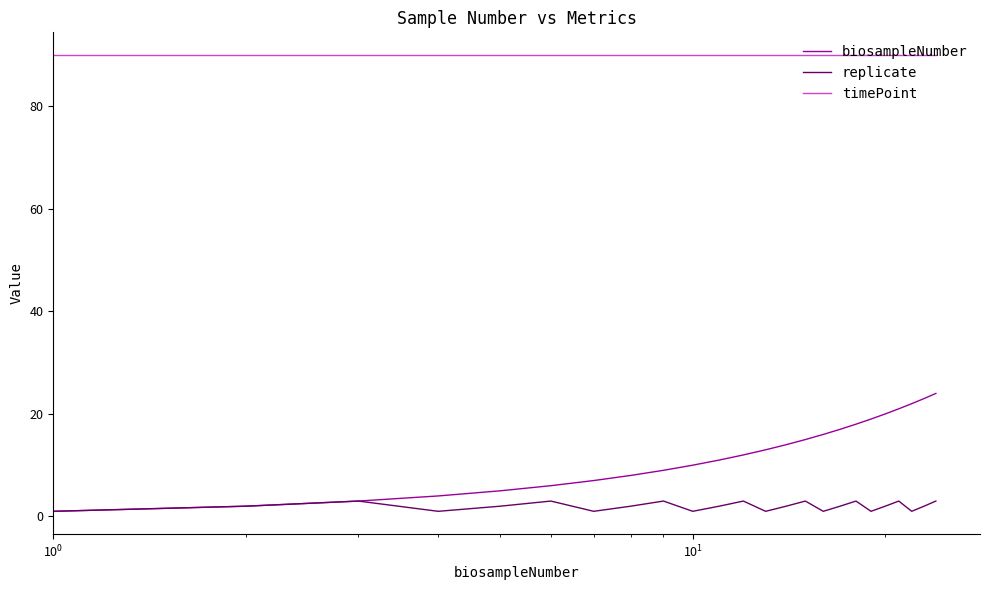

True or false: biosampleNumber and timePoint cross at least once.

False